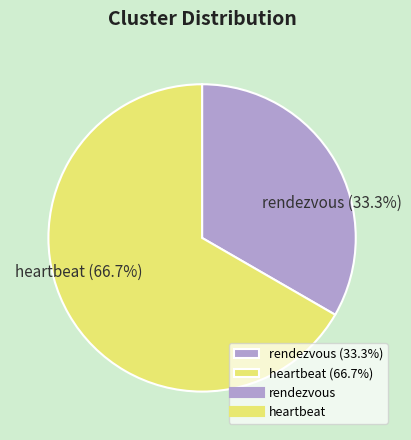

What is the majority slice?

heartbeat